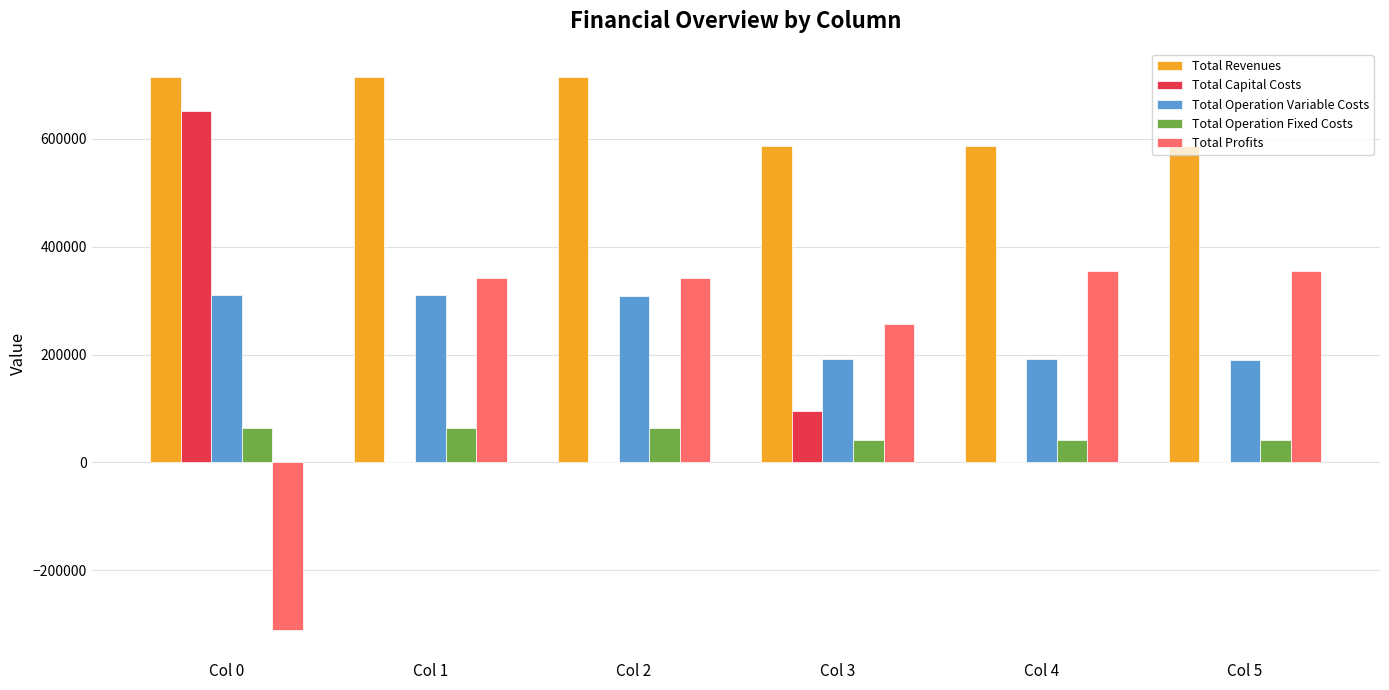

What is the average value of the Total Capital Costs series?

124523.2